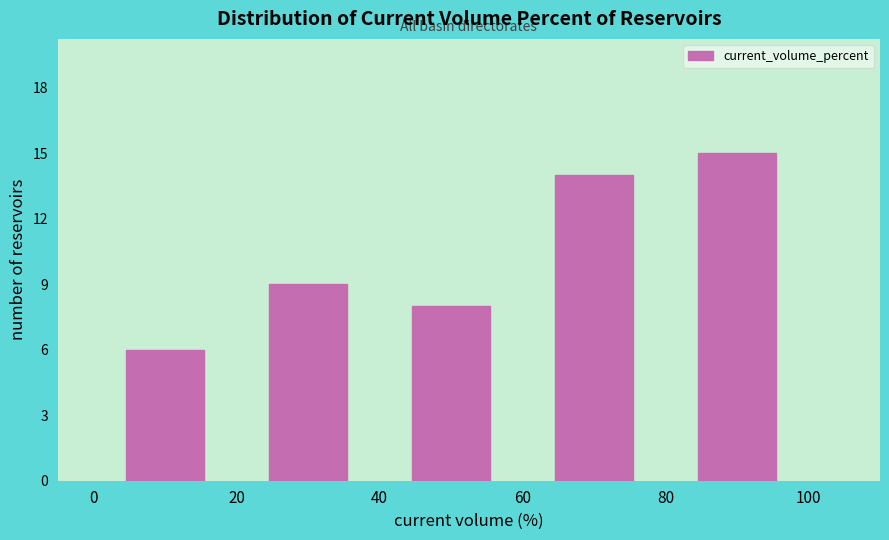

Reading left to right, transcribe this chart: for each bar, give the range it covers on the x-axis and its height. The values are not printed on the chart, so give them approximately, as read against the axis.

0 to 20: 6
20 to 40: 9
40 to 60: 8
60 to 80: 14
80 to 100: 15